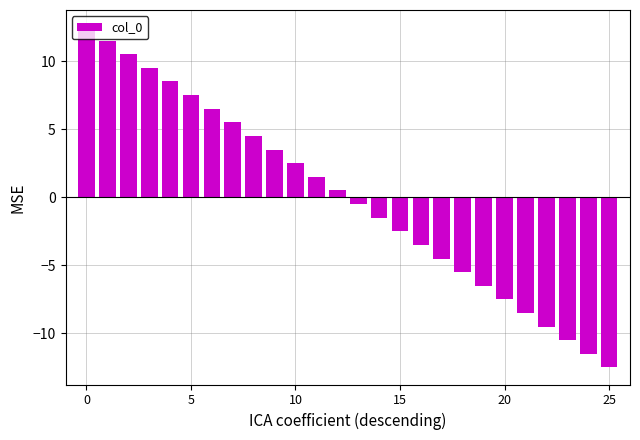

What is the smallest value displayed?

-12.5